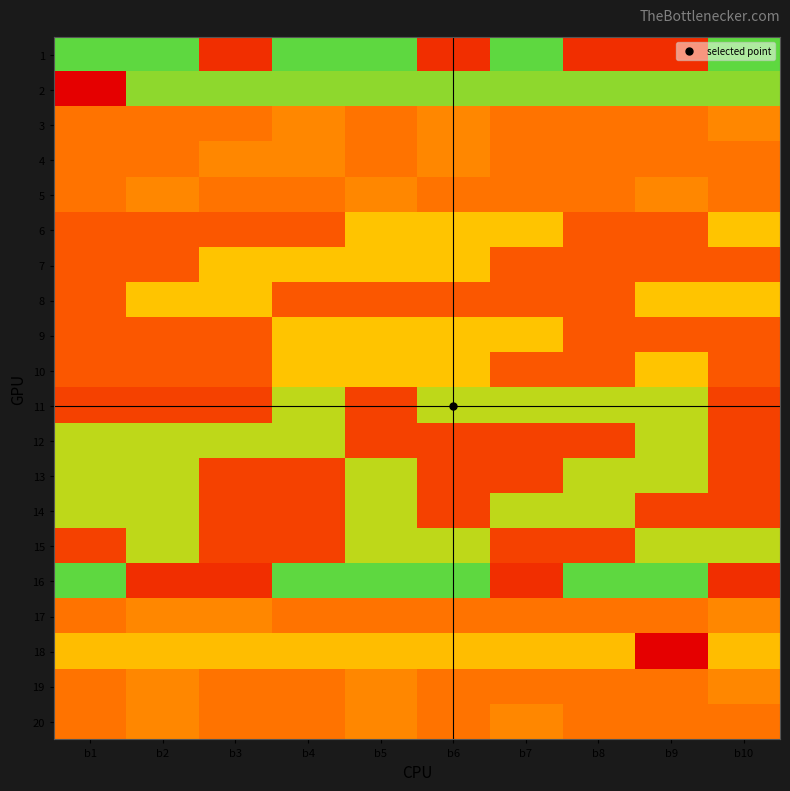

Count the number of categories in the chart.

10